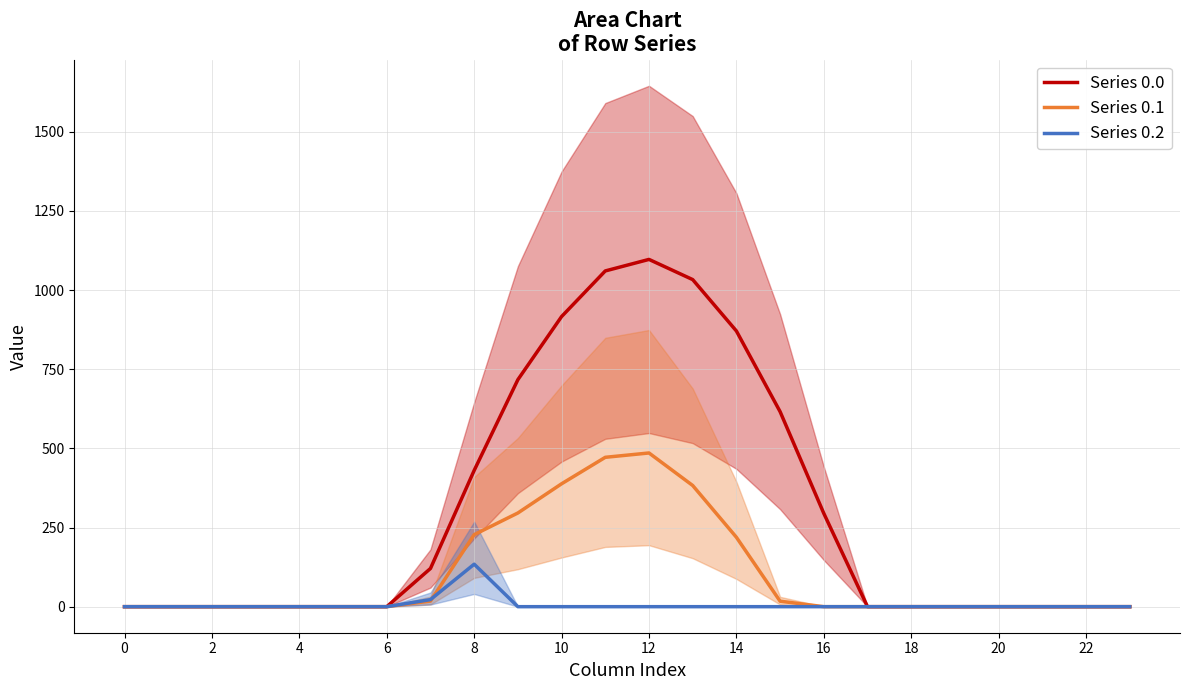

The value of Series 0.1 at 12 is 799.8. True or false?

False